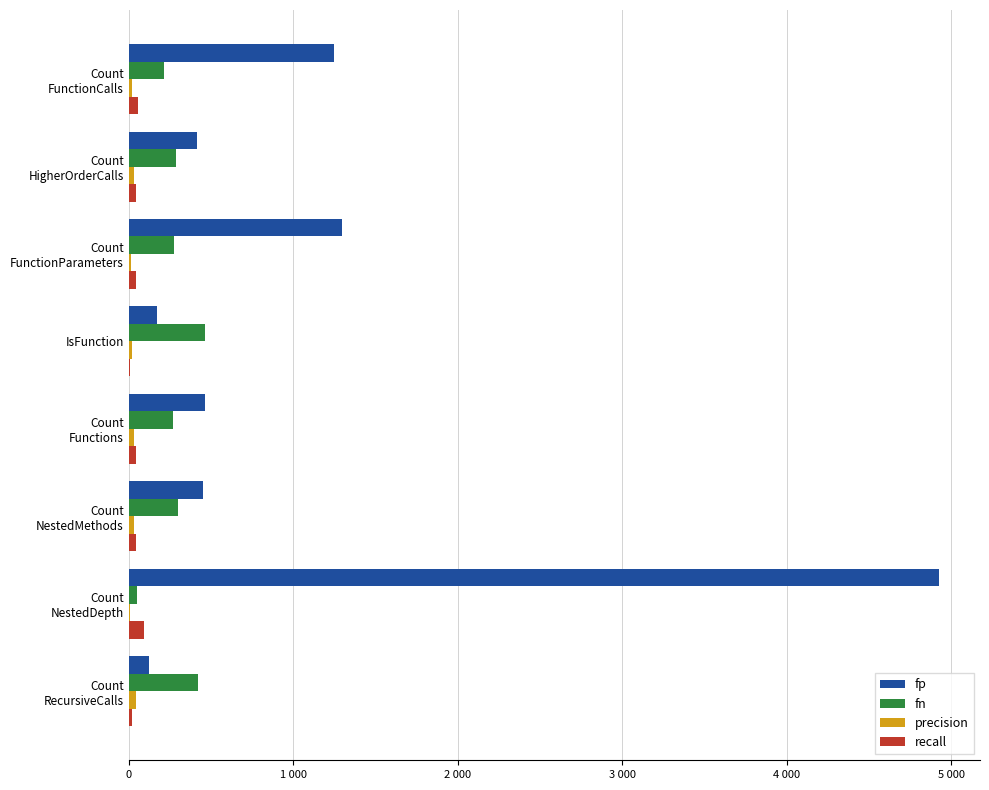

Are the bars grouped side by side (vs. stacked)?

Yes